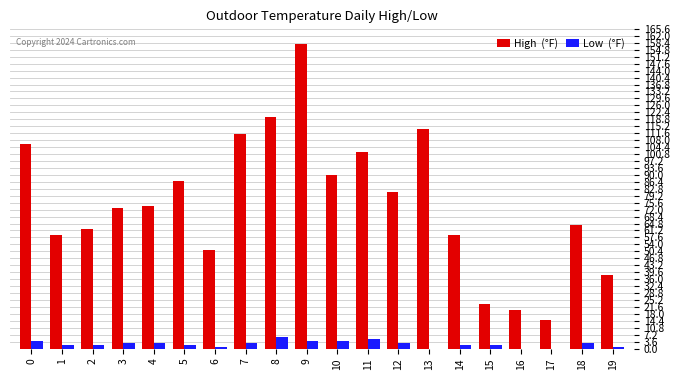

How many categories are shown in the chart?

20